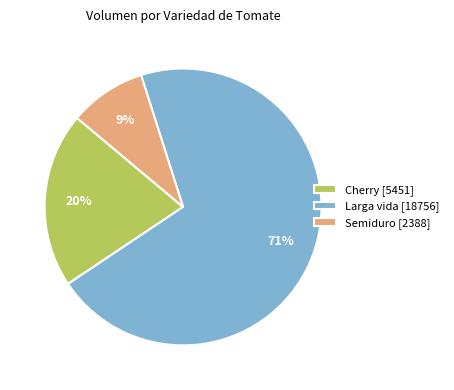

Count the number of slices in the pie.

3